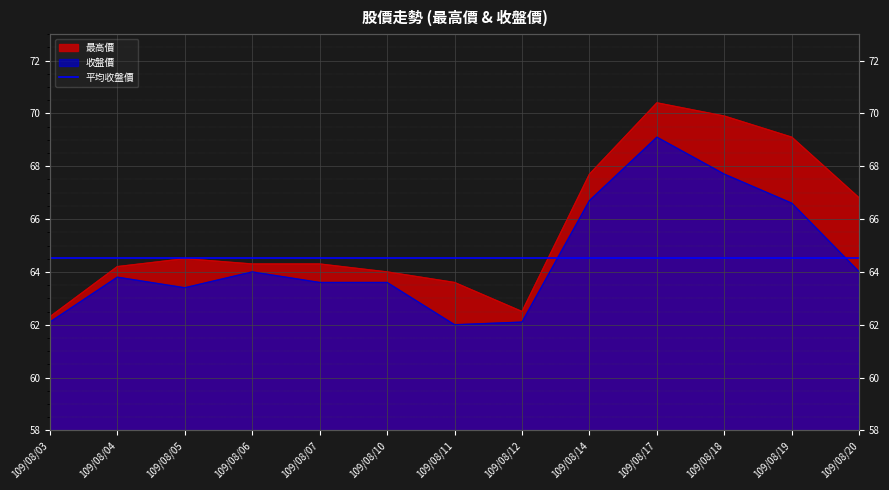

What is the total value across all series at 109/08/10?

127.6